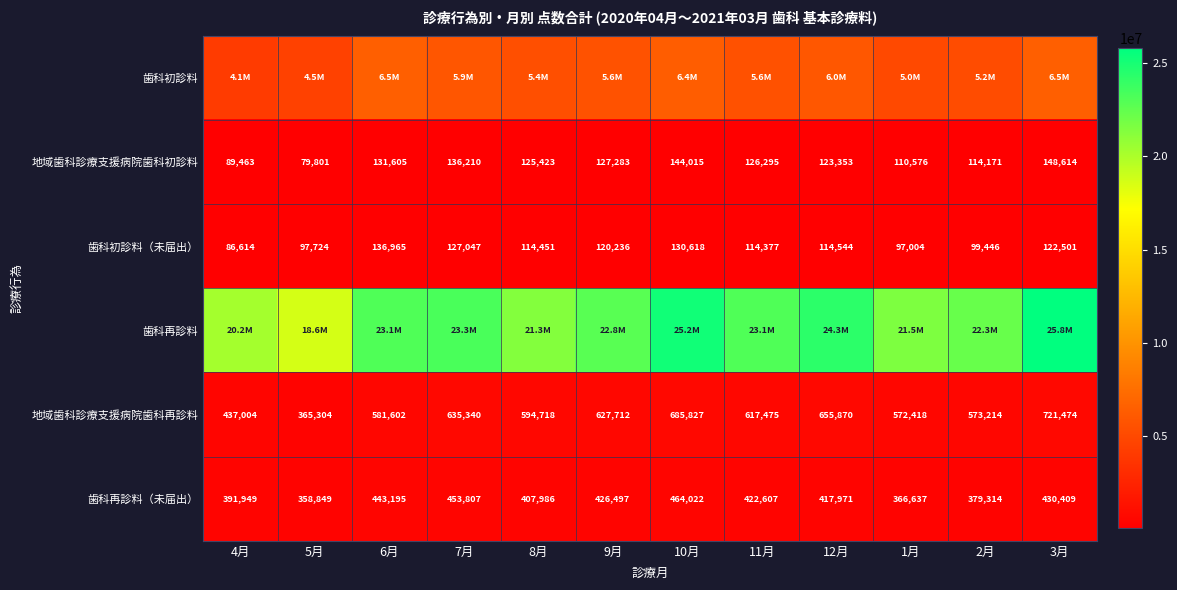

What is the lowest value of the 地域歯科診療支援病院歯科再診料 series?

365304